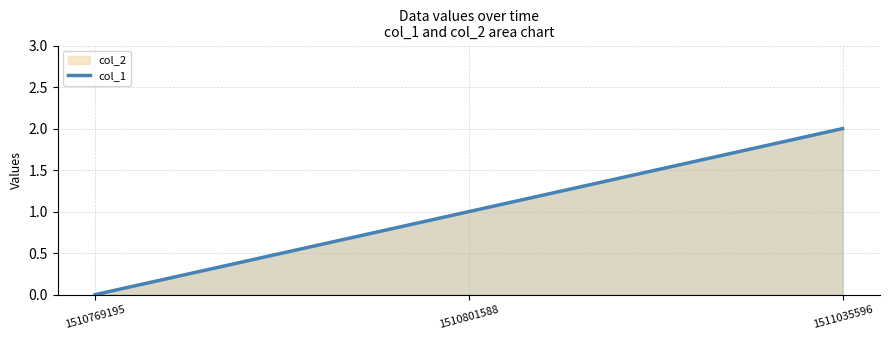

How many lines are shown in the chart?

1